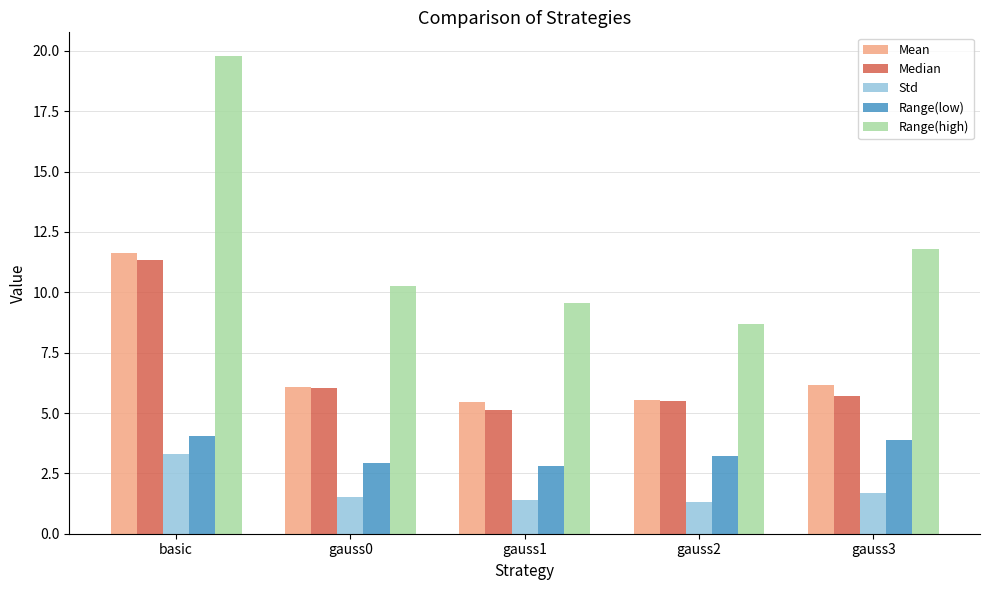

How many data points does each series have?

5